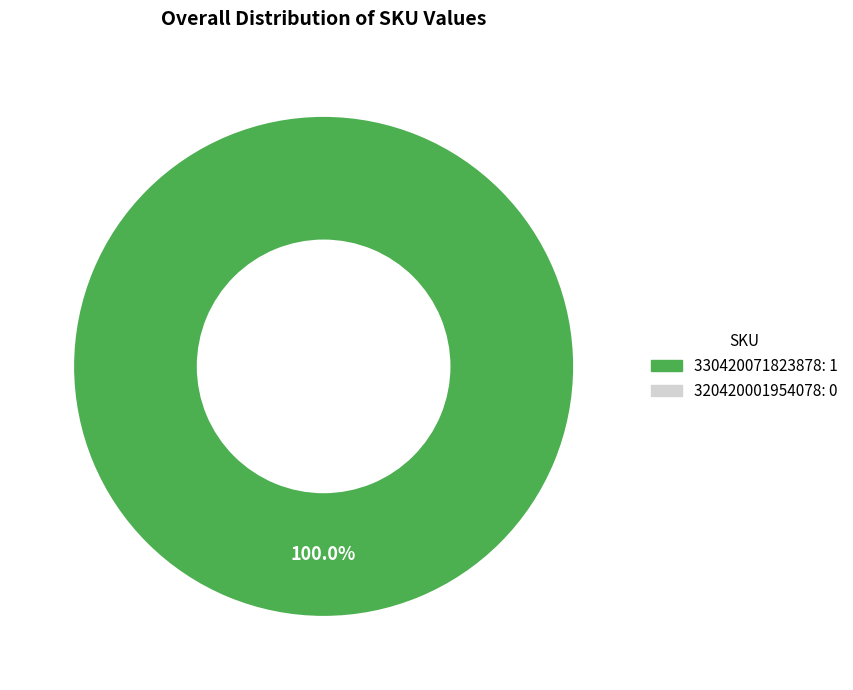

Does any single category account for the majority?

Yes